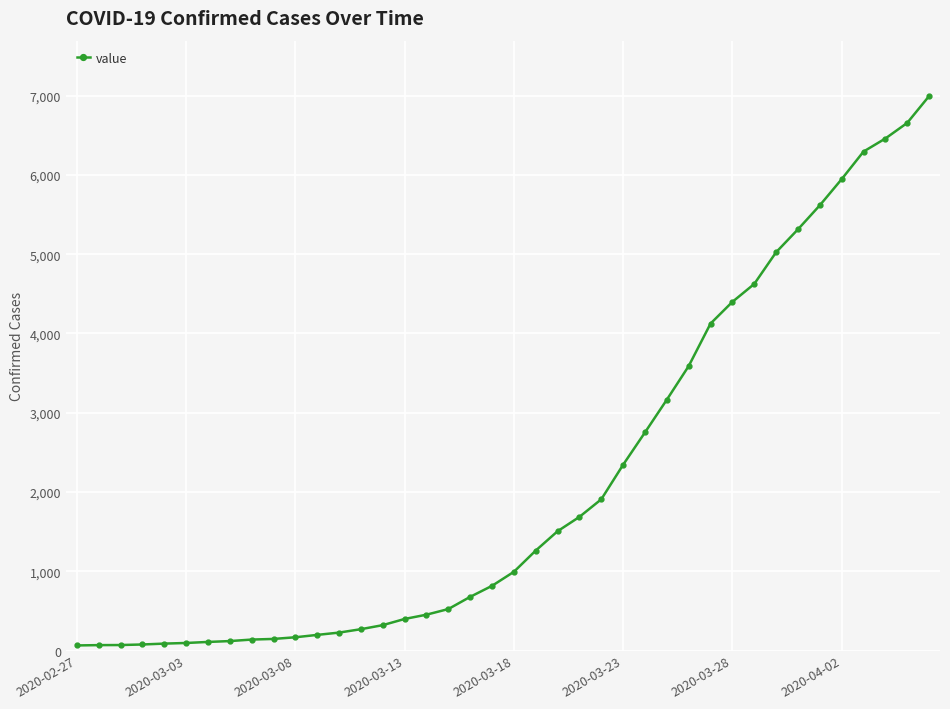

What is the value of the 6th point from the left?

95